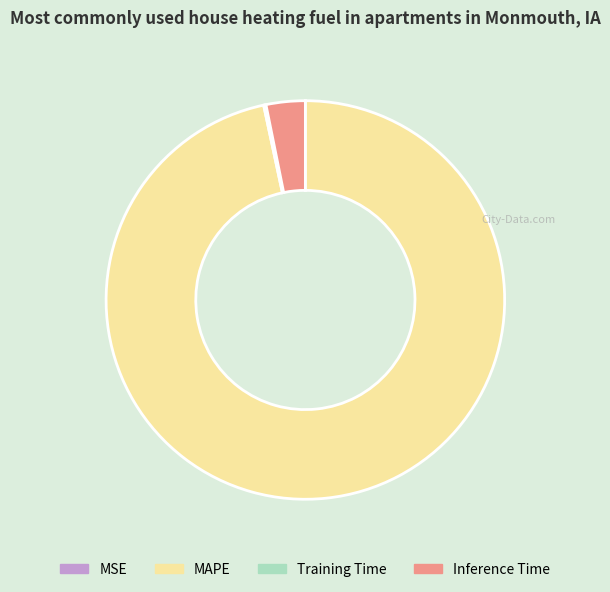

Which category has the biggest portion of the pie?

MAPE